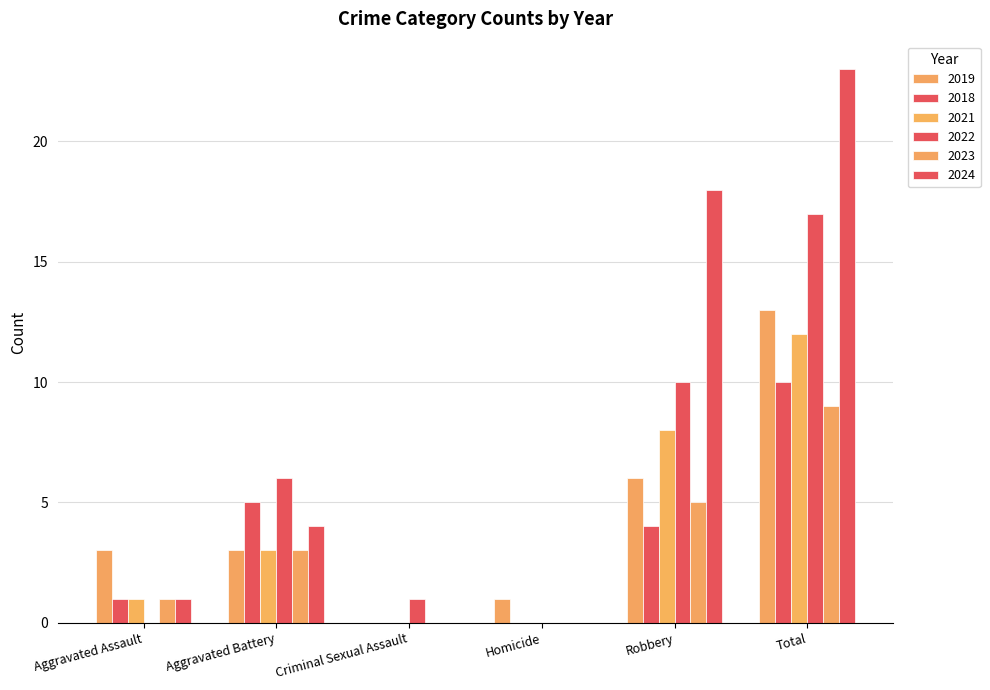

Which series changed the most between Robbery and Total?

2019